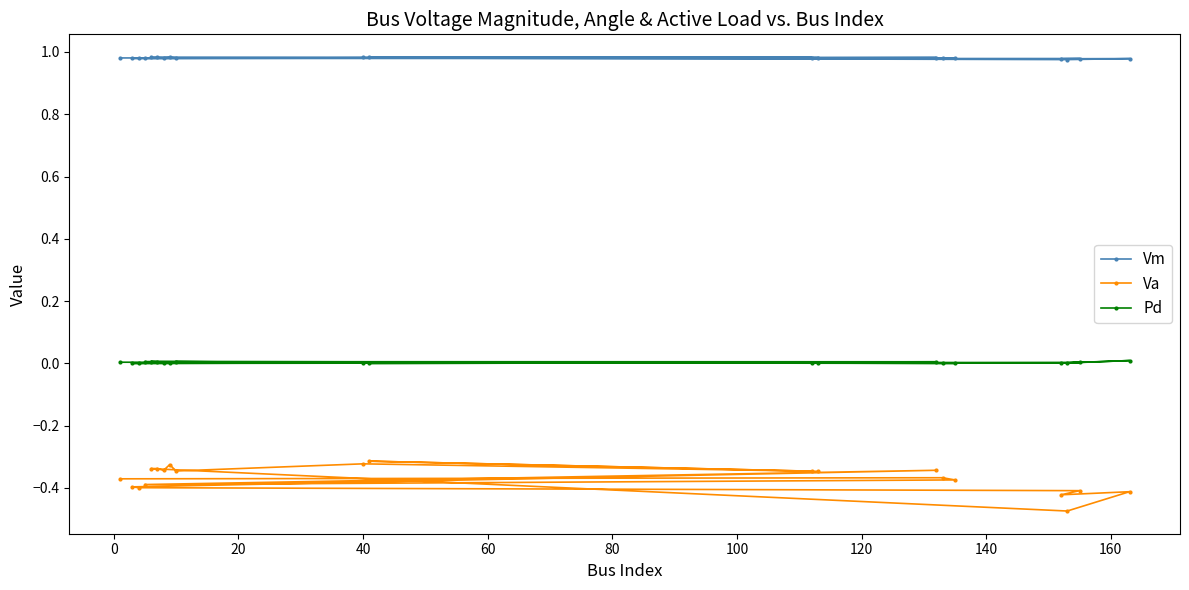

List the series in order of their peak value, highest first.

Vm, Pd, Va